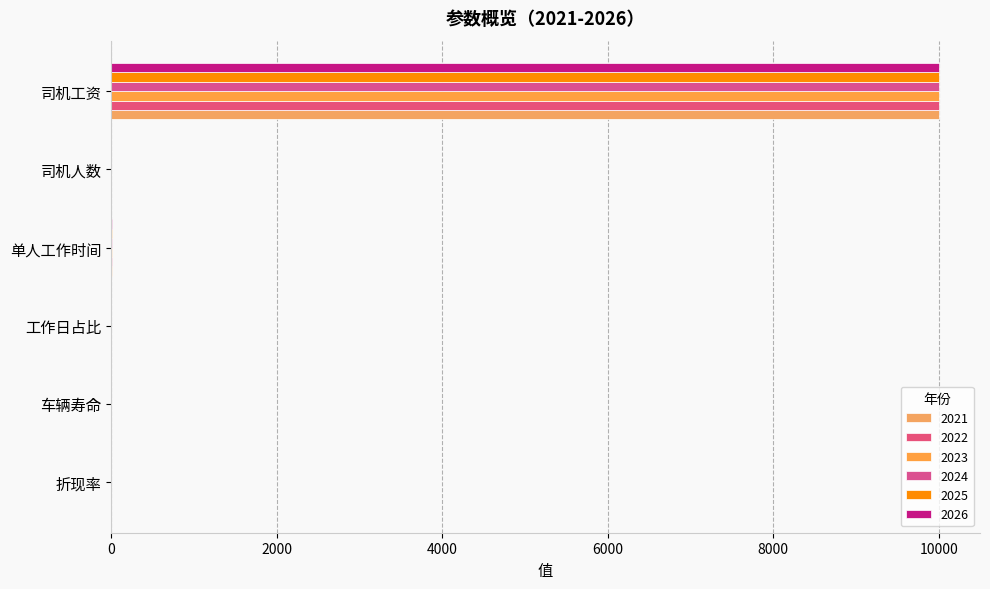

Count the number of categories in the chart.

6